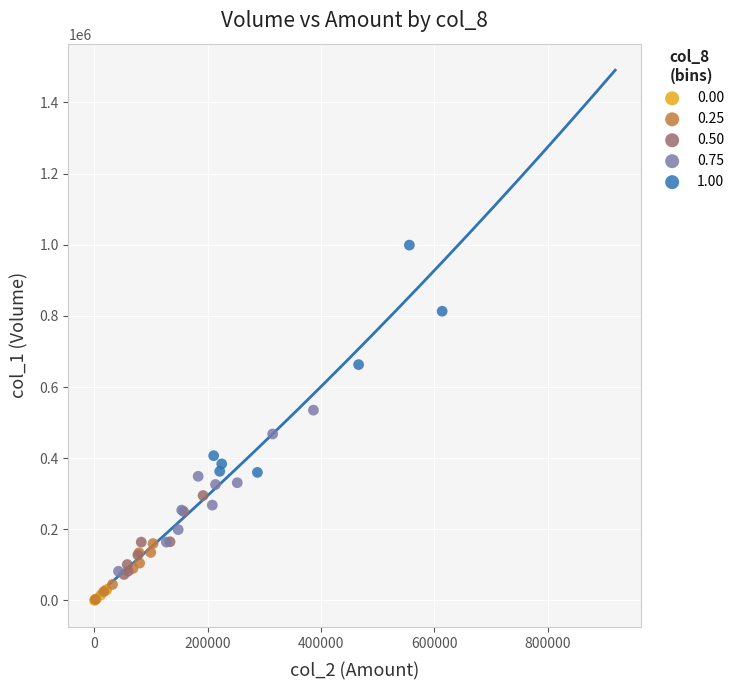

Which series contains the highest Y value?

1.00